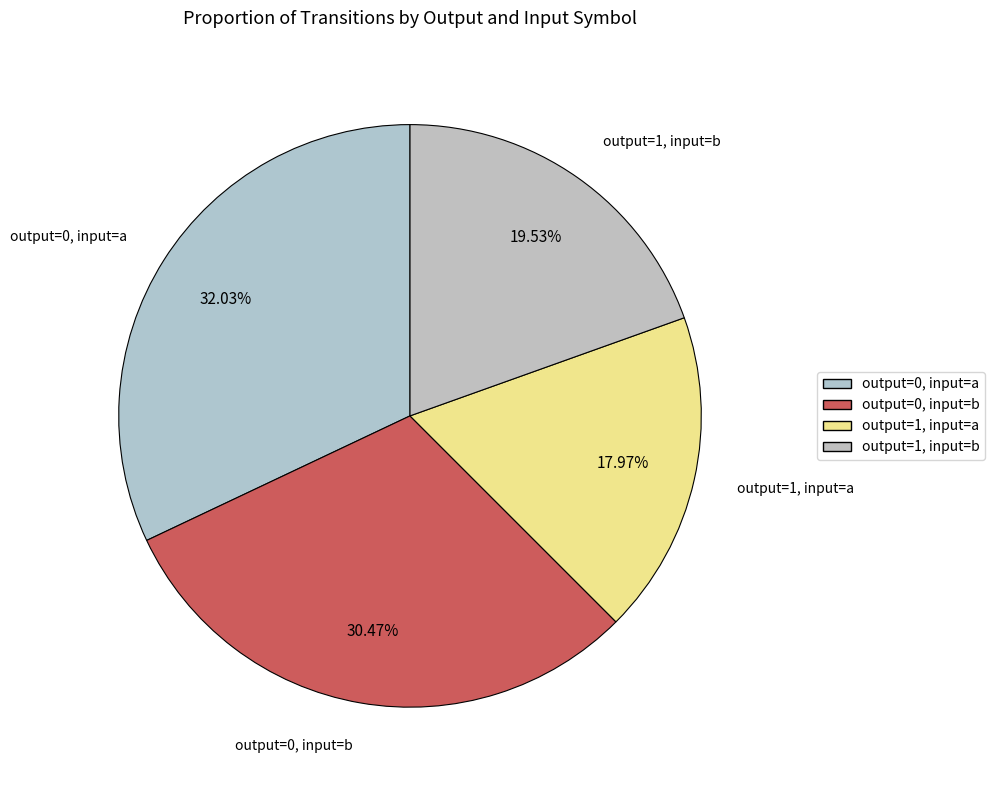

What is the smallest slice in the pie chart?

output=1, input=a